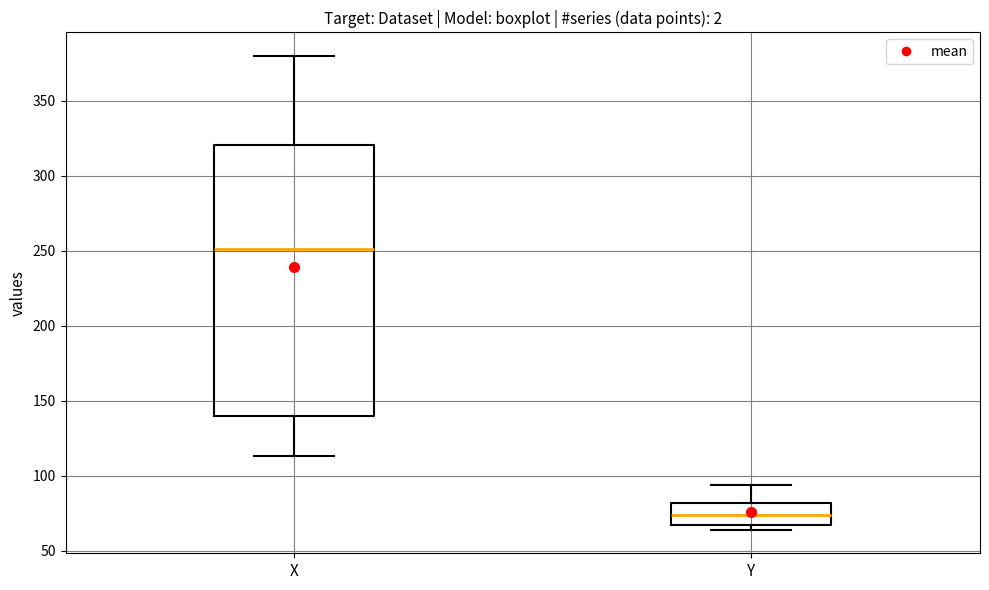

Where does the upper whisker of the box for Y end on the y-axis? The values are not printed on the chart, so give them approximately, as read against the axis.

95